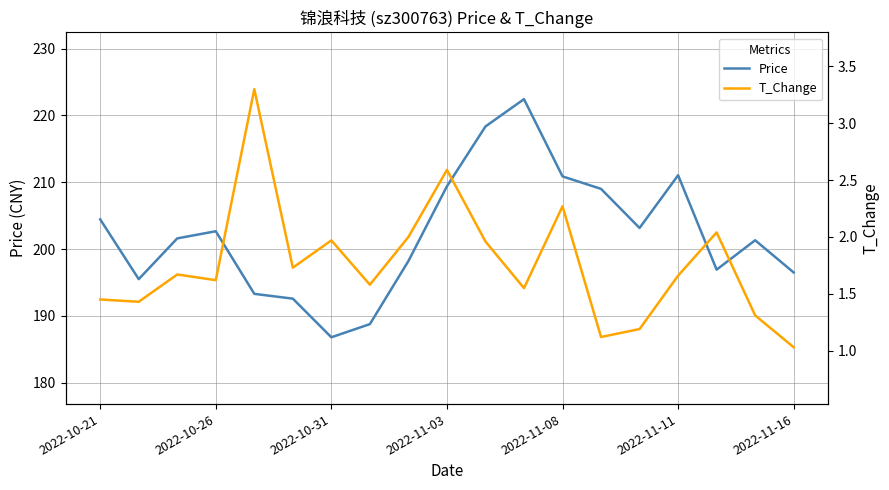

True or false: T_Change and Price cross at least once.

False